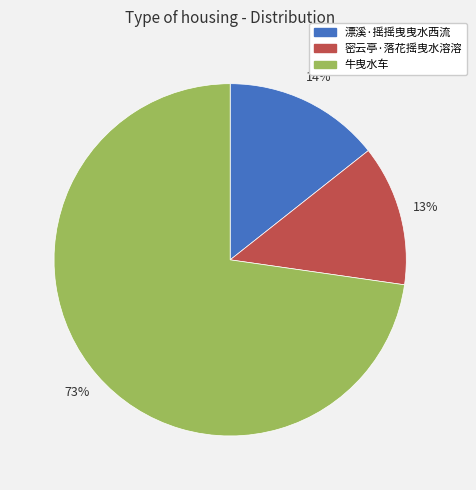

Is it true that 漂溪·摇摇曳曳水西流 is 14% of the pie?

True